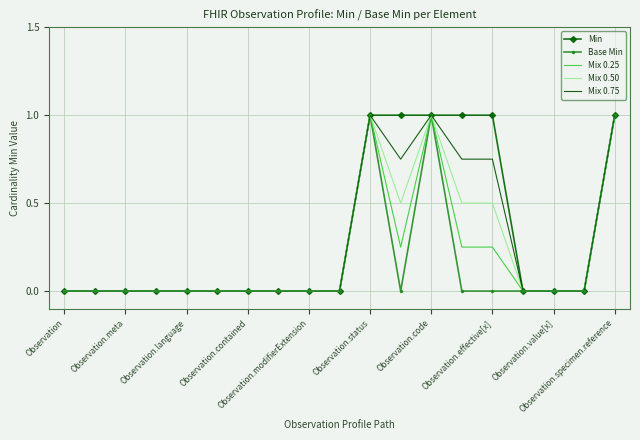

What is the maximum value for Mix 0.50?

1.0